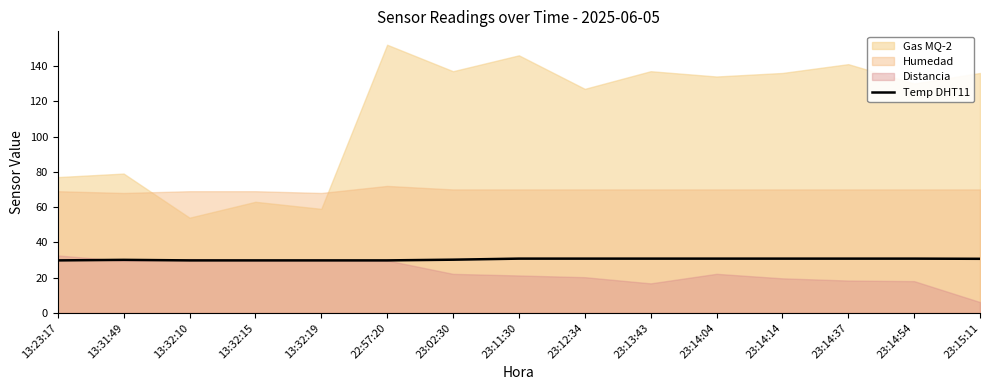

What is the label of the 3rd point from the right?

23:14:37